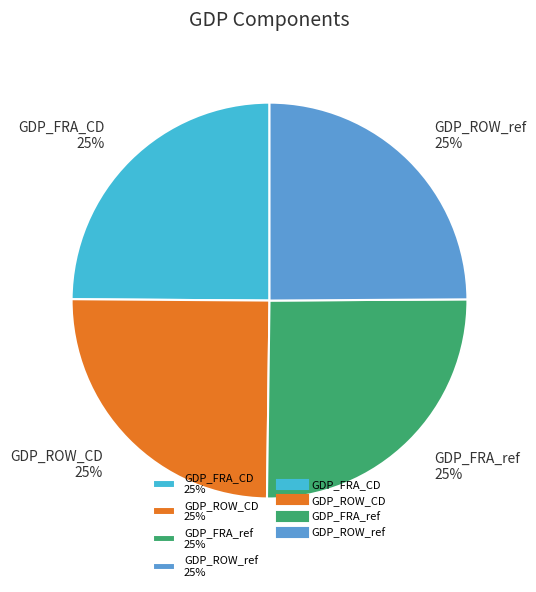

To the nearest percent, what portion does GDP_FRA_CD 25% represent?

25%